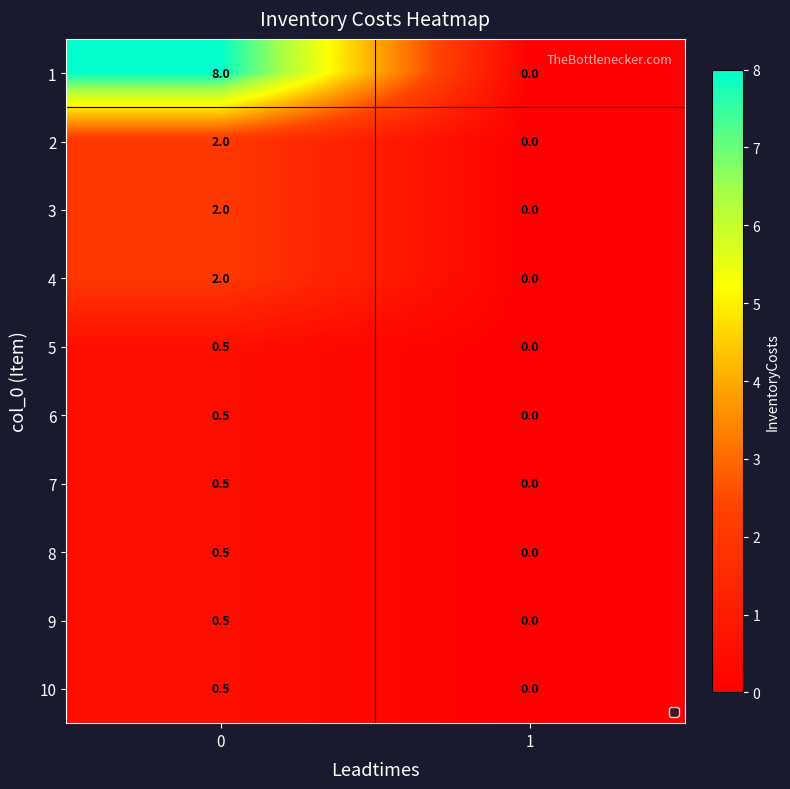

Which series has the widest spread of values?

1